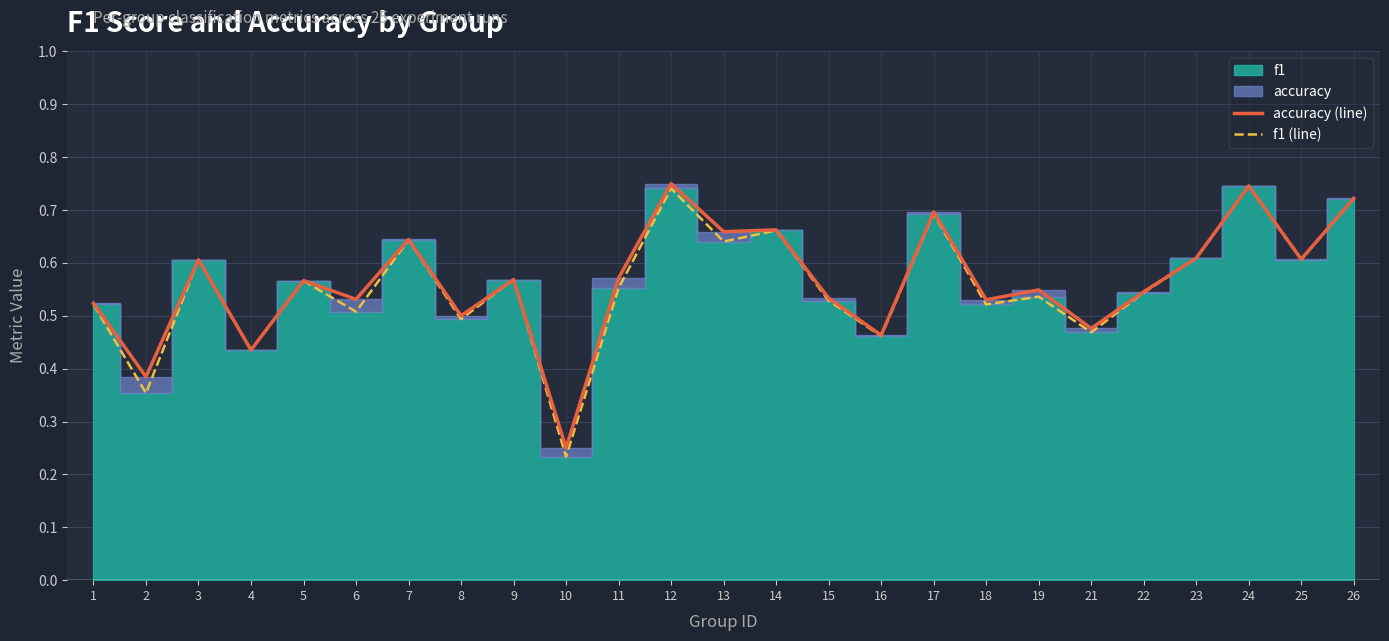

How many lines are shown in the chart?

2